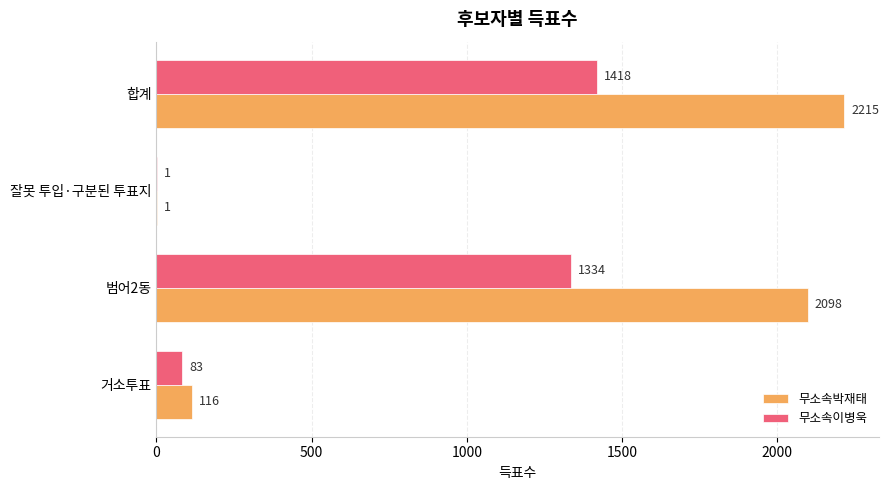

Which series has the largest total across all categories?

무소속박재태